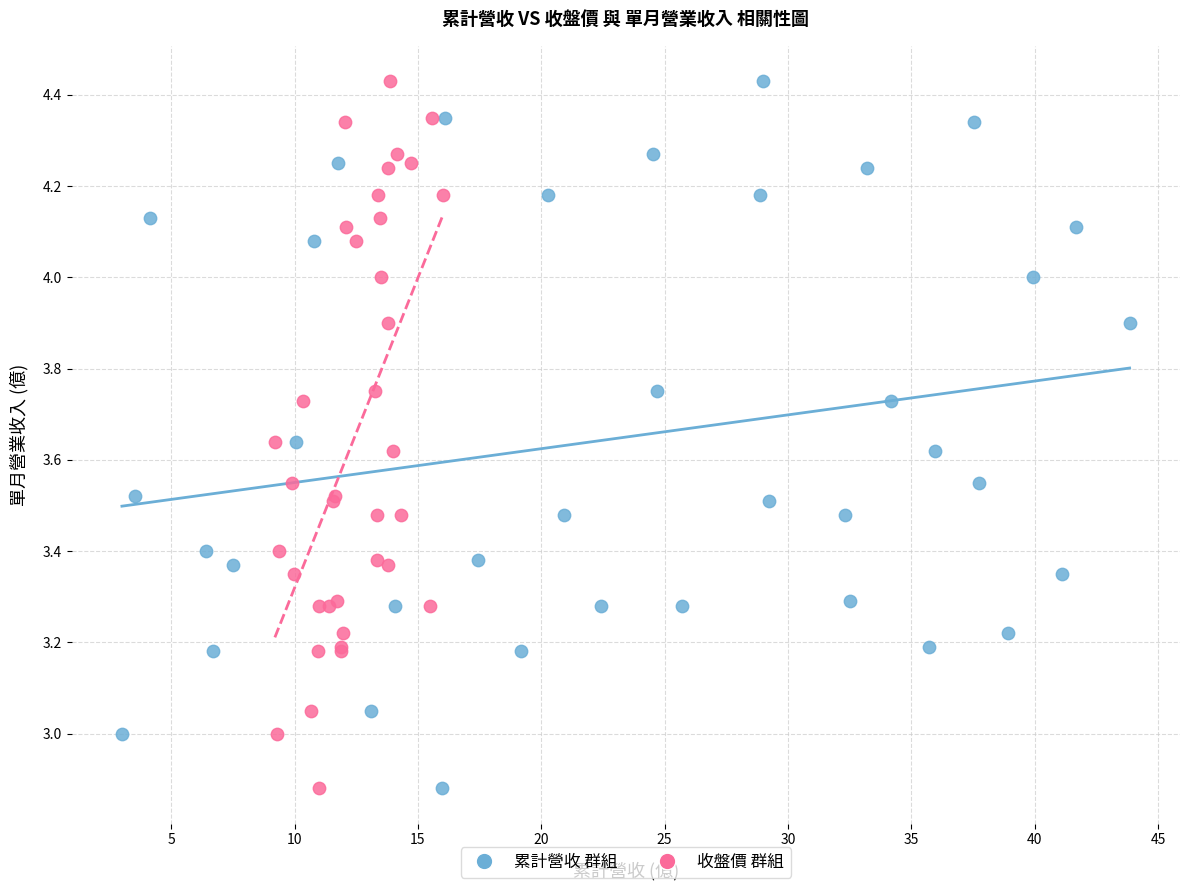

What are all the series names shown in the legend?

累計營收 群組, 收盤價 群組